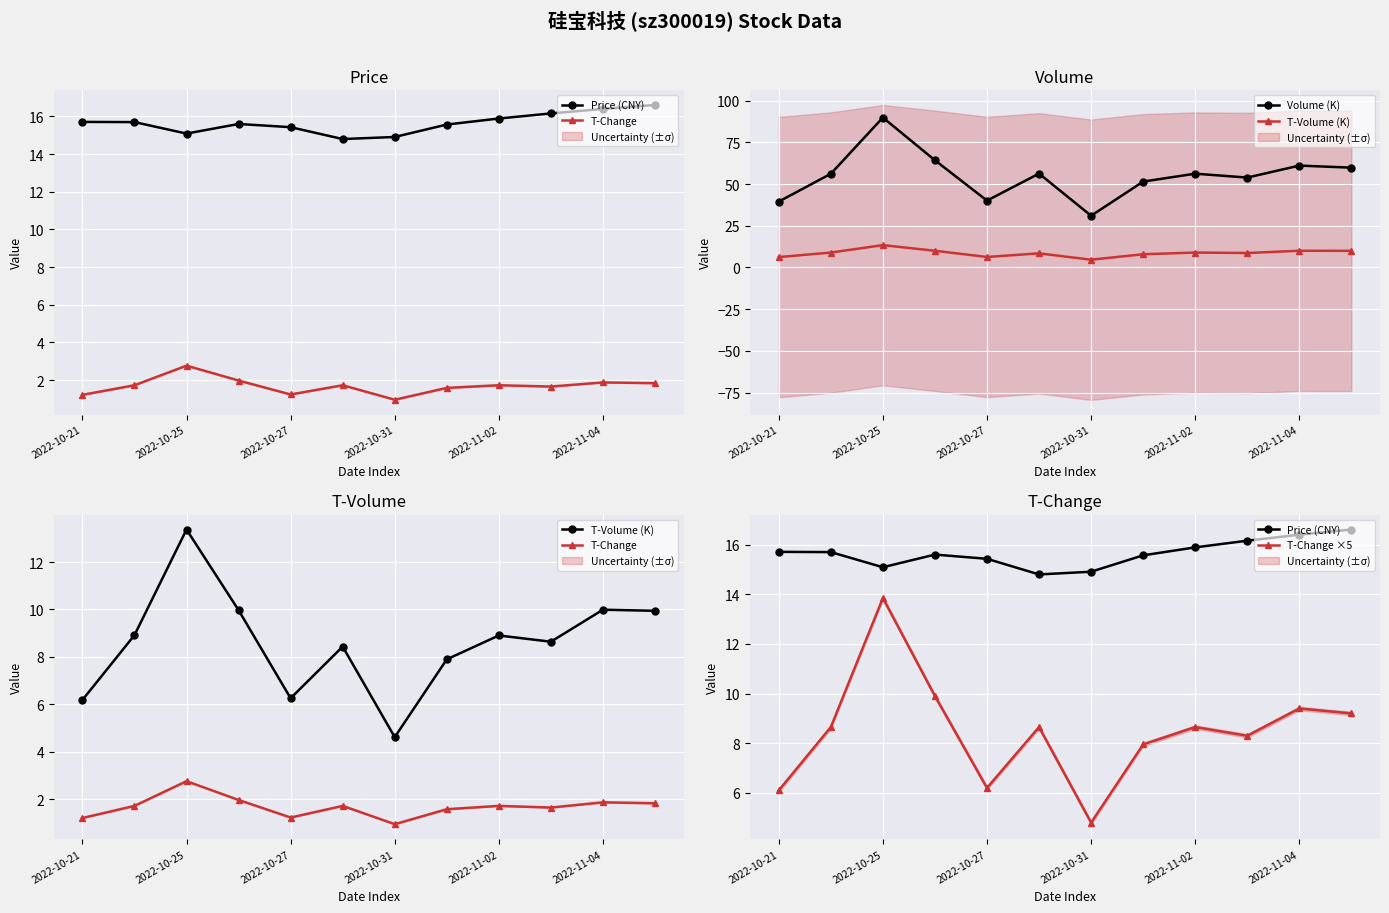

What are all the series names shown in the legend?

Price (CNY), T-Change, Volume (K), T-Volume (K), T-Change ×5